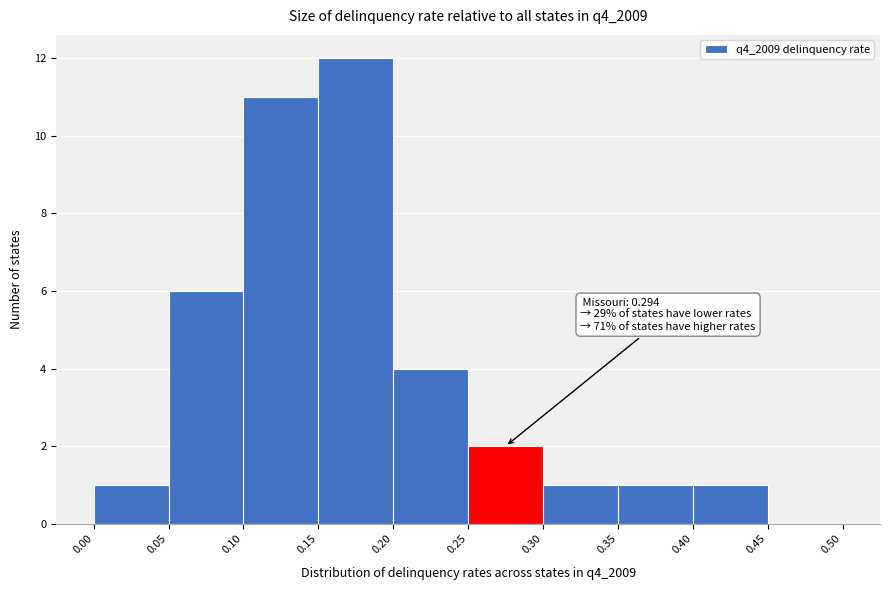

Which range on the x-axis has the tallest bar?

0.15 to 0.20